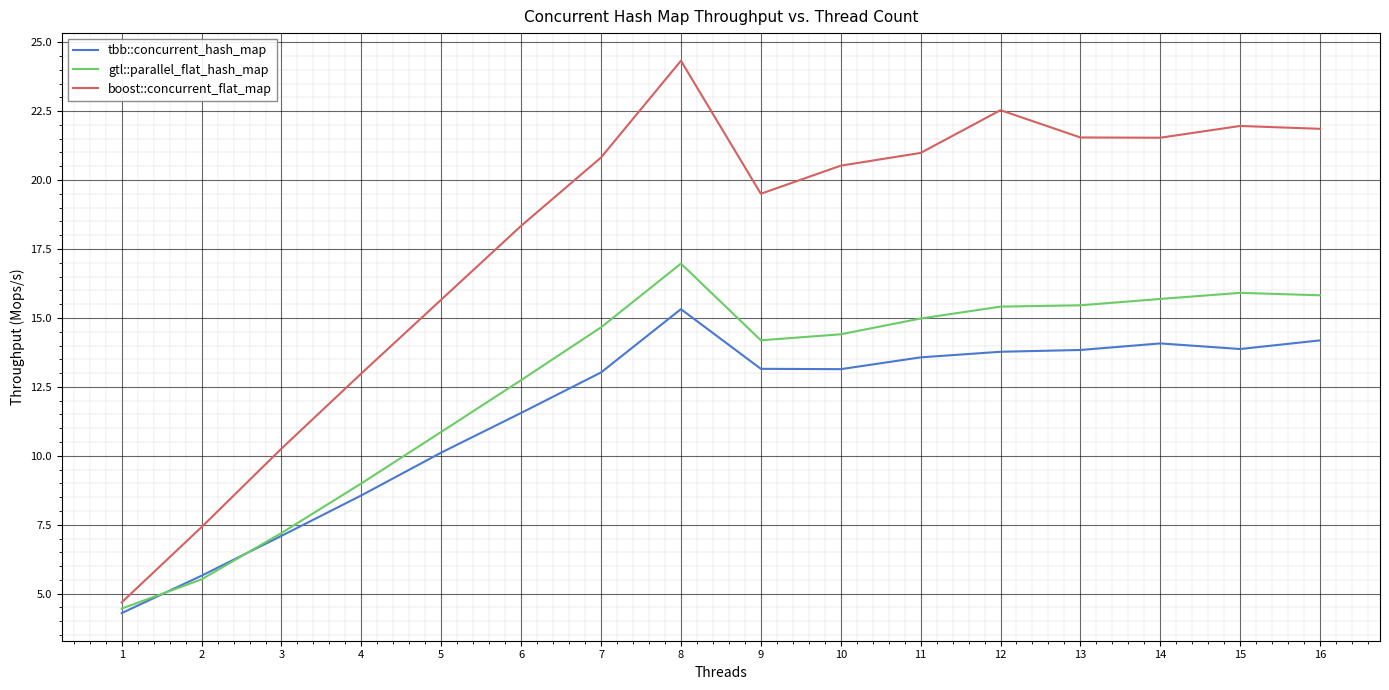

Which series has the largest range (max minus min)?

boost::concurrent_flat_map